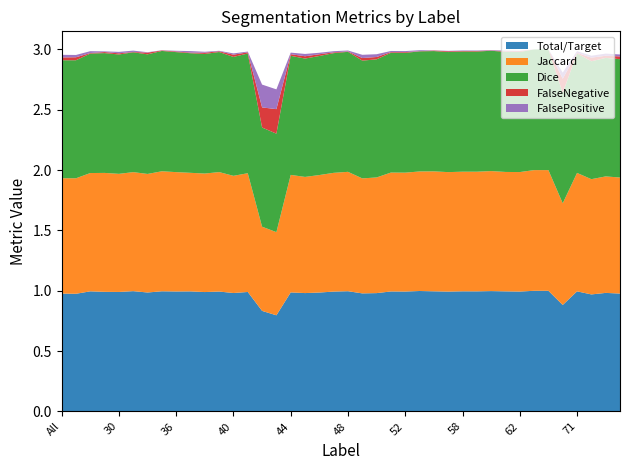

Reading right to left, list all the values displayed in this chart.

Total/Target: 75=1.0	73=1.0	72=1.0	71=1.0	69=0.9	64=1.0	63=1.0	62=1.0	61=1.0	60=1.0	59=1.0	58=1.0	57=1.0	56=1.0	55=1.0	52=1.0	51=1.0	50=1.0	49=1.0	48=1.0	47=1.0	46=1.0	45=1.0	44=1.0	43=0.8	42=0.8	41=1.0	40=1.0	39=1.0	38=1.0	37=1.0	36=1.0	35=1.0	32=1.0	31=1.0	30=1.0	23=1.0	11=1.0	4=1.0	All=1.0
Jaccard: 75=1.0	73=1.0	72=1.0	71=1.0	69=0.8	64=1.0	63=1.0	62=1.0	61=1.0	60=1.0	59=1.0	58=1.0	57=1.0	56=1.0	55=1.0	52=1.0	51=1.0	50=1.0	49=1.0	48=1.0	47=1.0	46=1.0	45=1.0	44=1.0	43=0.7	42=0.7	41=1.0	40=1.0	39=1.0	38=1.0	37=1.0	36=1.0	35=1.0	32=1.0	31=1.0	30=1.0	23=1.0	11=1.0	4=1.0	All=1.0
Dice: 75=1.0	73=1.0	72=1.0	71=1.0	69=0.9	64=1.0	63=1.0	62=1.0	61=1.0	60=1.0	59=1.0	58=1.0	57=1.0	56=1.0	55=1.0	52=1.0	51=1.0	50=1.0	49=1.0	48=1.0	47=1.0	46=1.0	45=1.0	44=1.0	43=0.8	42=0.8	41=1.0	40=1.0	39=1.0	38=1.0	37=1.0	36=1.0	35=1.0	32=1.0	31=1.0	30=1.0	23=1.0	11=1.0	4=1.0	All=1.0
FalseNegative: 75=0.0	73=0.0	72=0.0	71=0.0	69=0.1	64=0.0	63=0.0	62=0.0	61=0.0	60=0.0	59=0.0	58=0.0	57=0.0	56=0.0	55=0.0	52=0.0	51=0.0	50=0.0	49=0.0	48=0.0	47=0.0	46=0.0	45=0.0	44=0.0	43=0.2	42=0.2	41=0.0	40=0.0	39=0.0	38=0.0	37=0.0	36=0.0	35=0.0	32=0.0	31=0.0	30=0.0	23=0.0	11=0.0	4=0.0	All=0.0
FalsePositive: 75=0.0	73=0.0	72=0.0	71=0.0	69=0.1	64=0.0	63=0.0	62=0.0	61=0.0	60=0.0	59=0.0	58=0.0	57=0.0	56=0.0	55=0.0	52=0.0	51=0.0	50=0.0	49=0.0	48=0.0	47=0.0	46=0.0	45=0.0	44=0.0	43=0.2	42=0.2	41=0.0	40=0.0	39=0.0	38=0.0	37=0.0	36=0.0	35=0.0	32=0.0	31=0.0	30=0.0	23=0.0	11=0.0	4=0.0	All=0.0